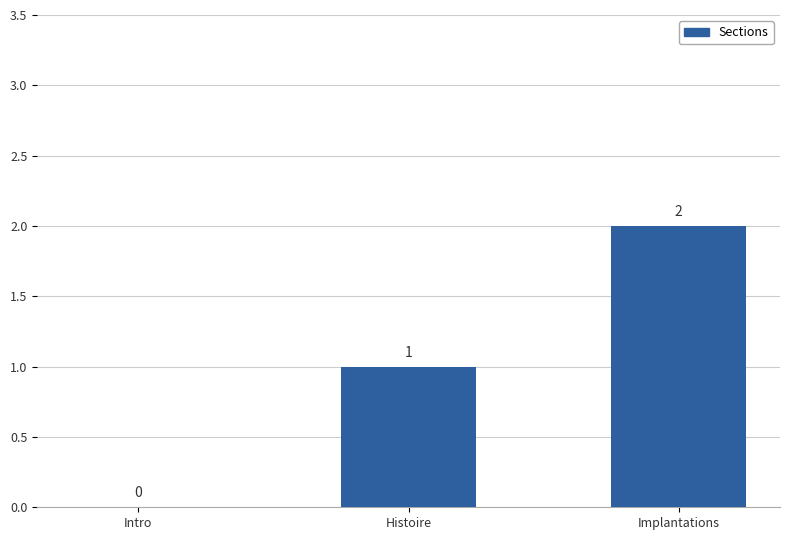

Are the bars horizontal?

No